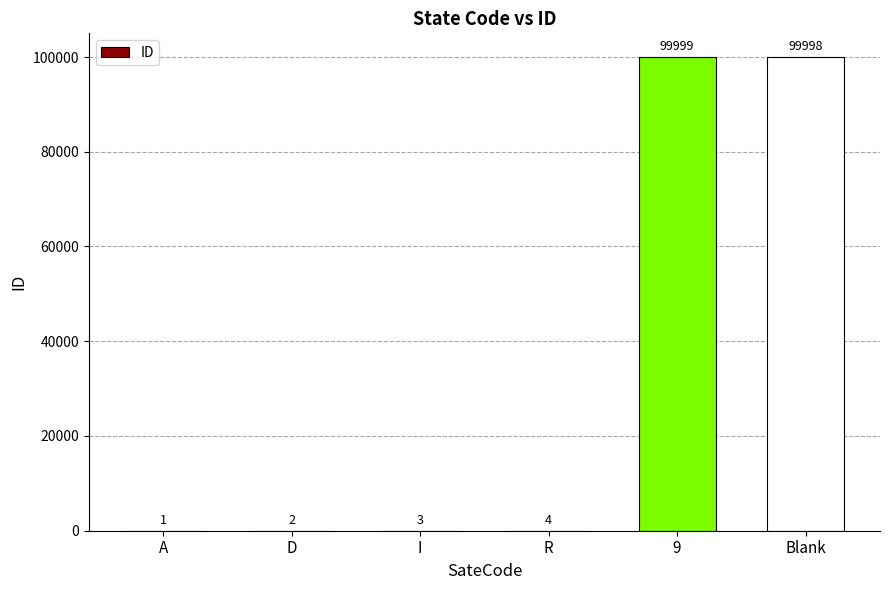

Between I and 9, which is larger?

9